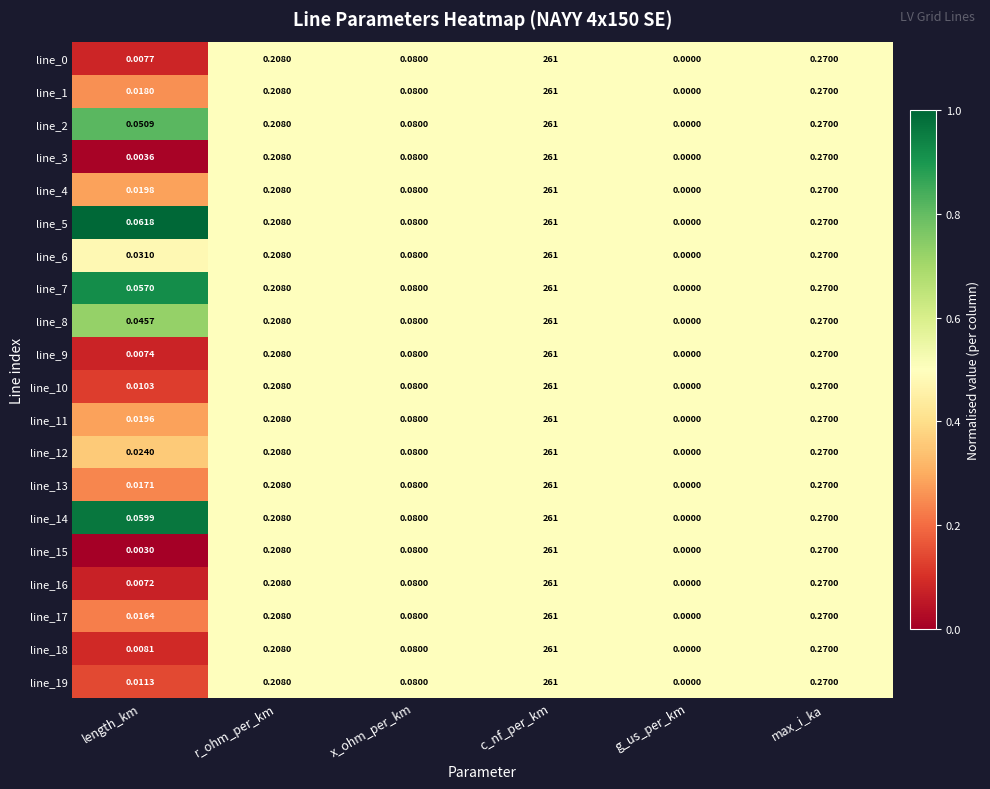

How many data points does each series have?

6